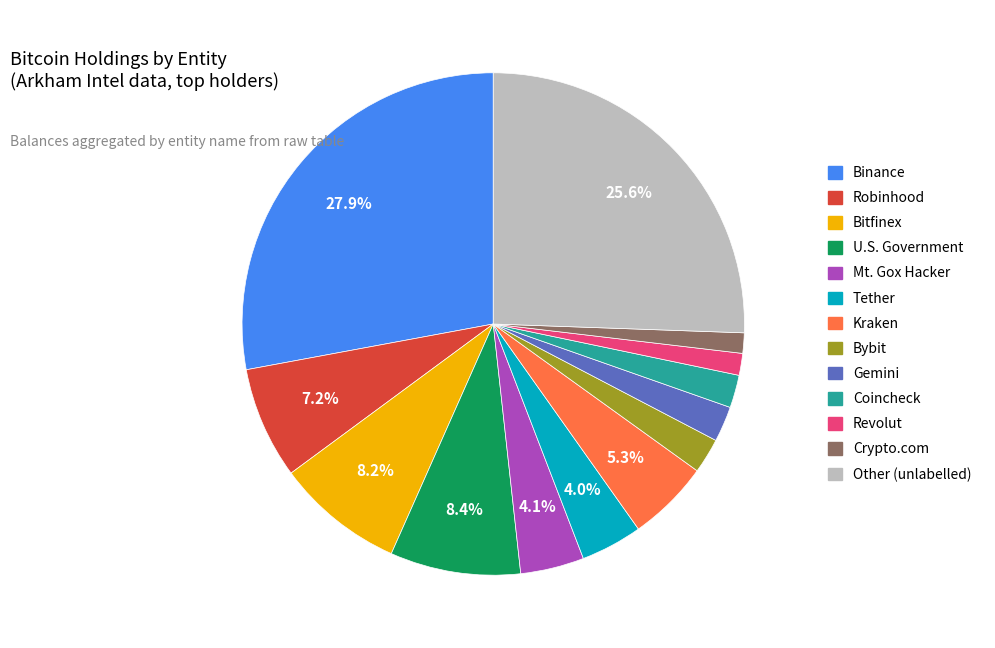

Count the number of slices in the pie.

13